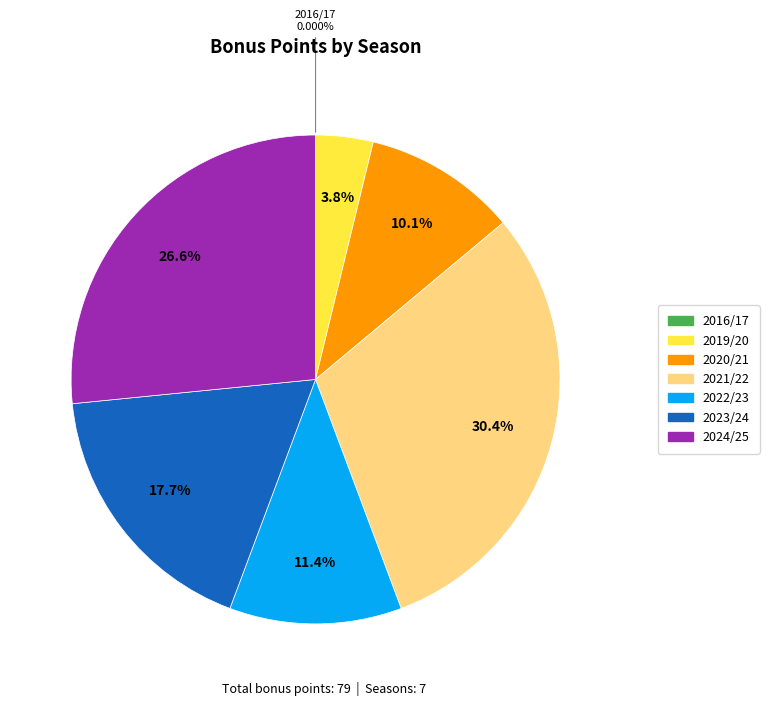

What is the largest slice in the pie chart?

2021/22